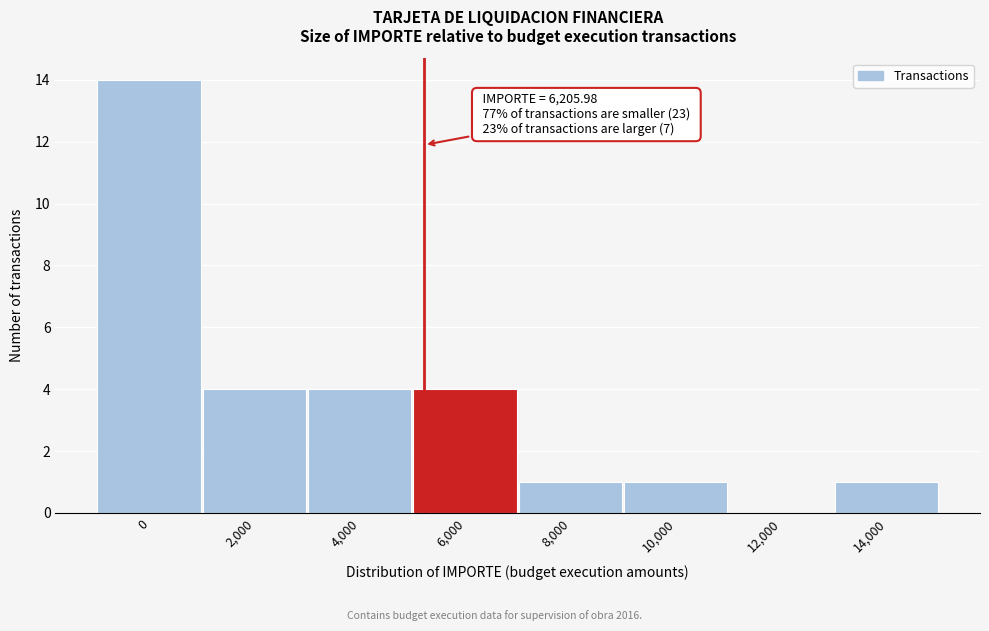

Reading left to right, extract all data points from this chart.

0=14	2,000=4	4,000=4	6,000=4	8,000=1	10,000=1	12,000=0	14,000=1